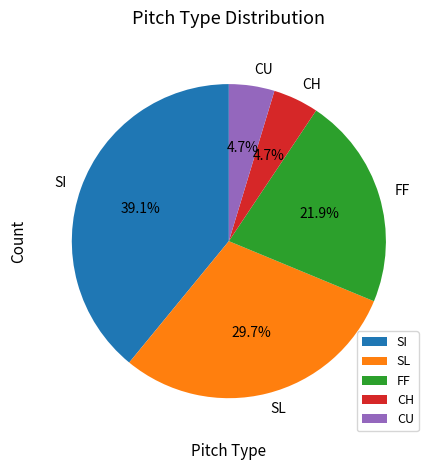

Which category has the biggest portion of the pie?

SI